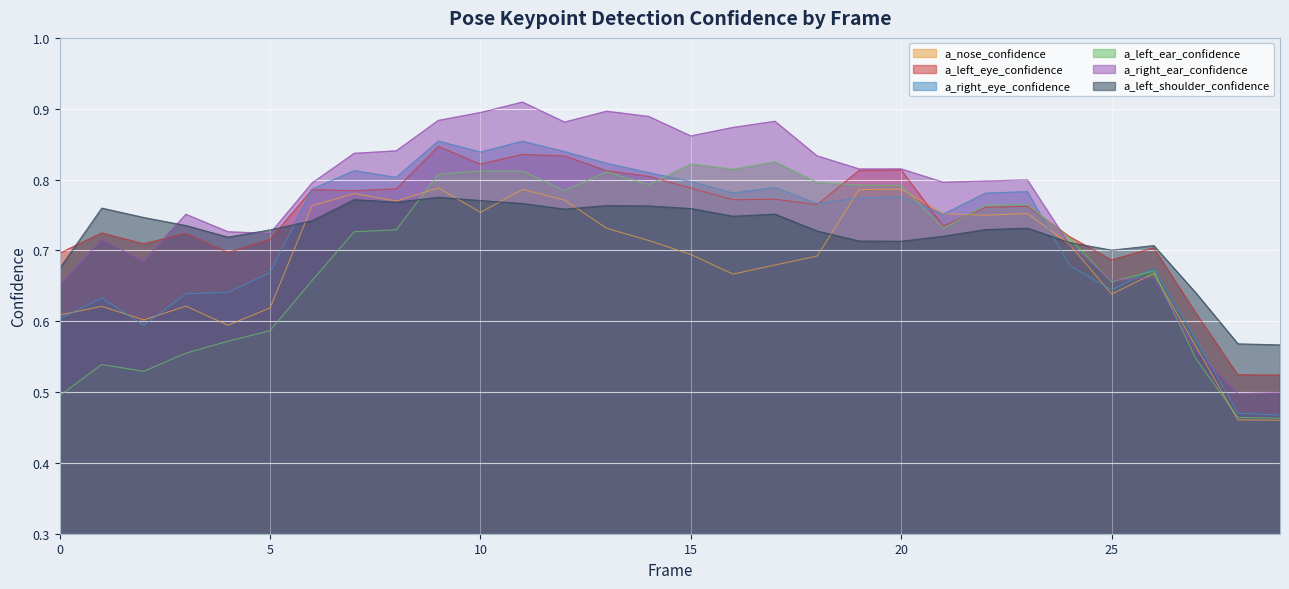

Where is the first local maximum for a_right_eye_confidence?

1